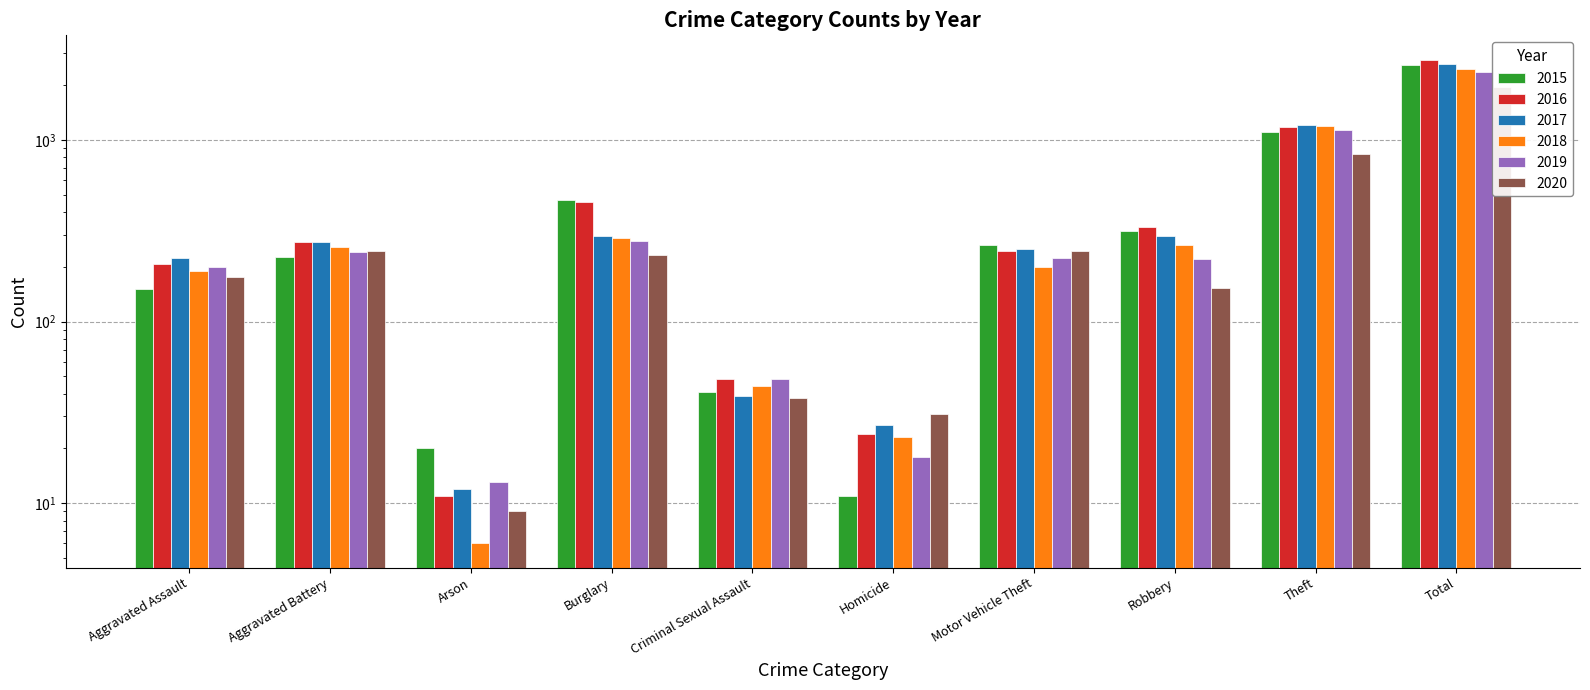

What are all the series names shown in the legend?

2015, 2016, 2017, 2018, 2019, 2020